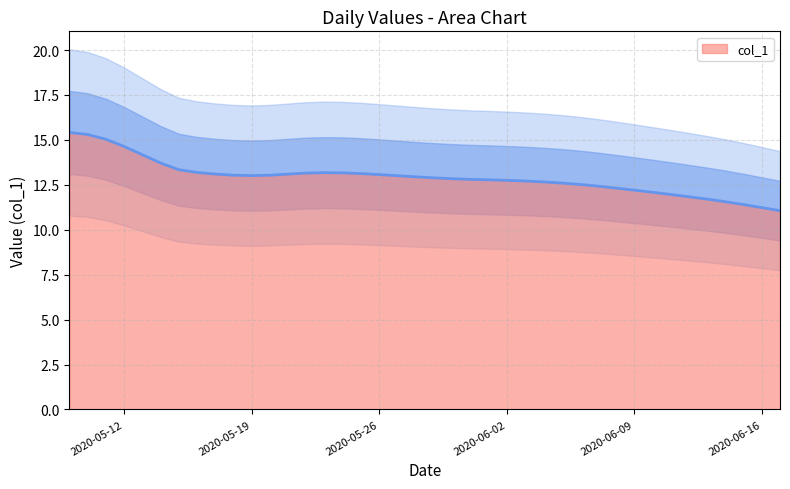

The chart shows a value of 11.1 at 2020-06-17. True or false?

True